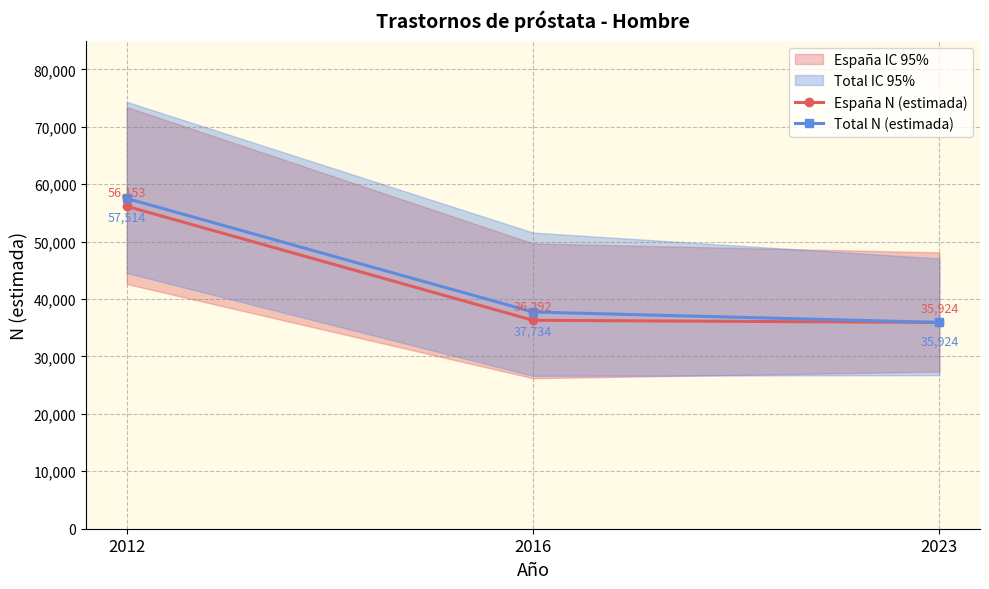

Where is Total N (estimada) nearest to the value 46719?

2016